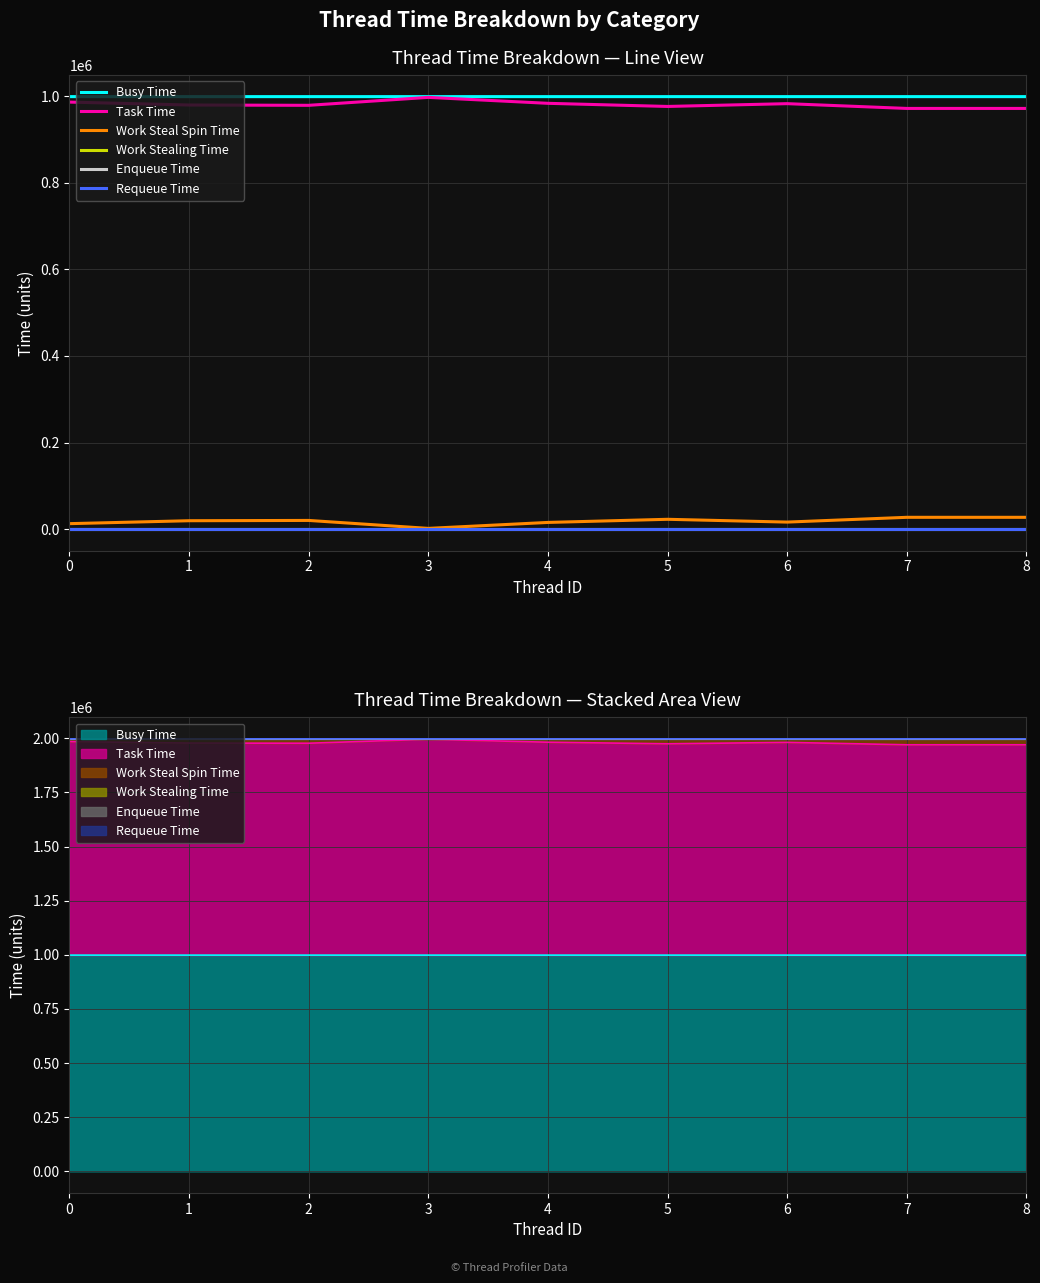

What is the value of the Work Steal Spin Time point at the 8th from the left?

27249